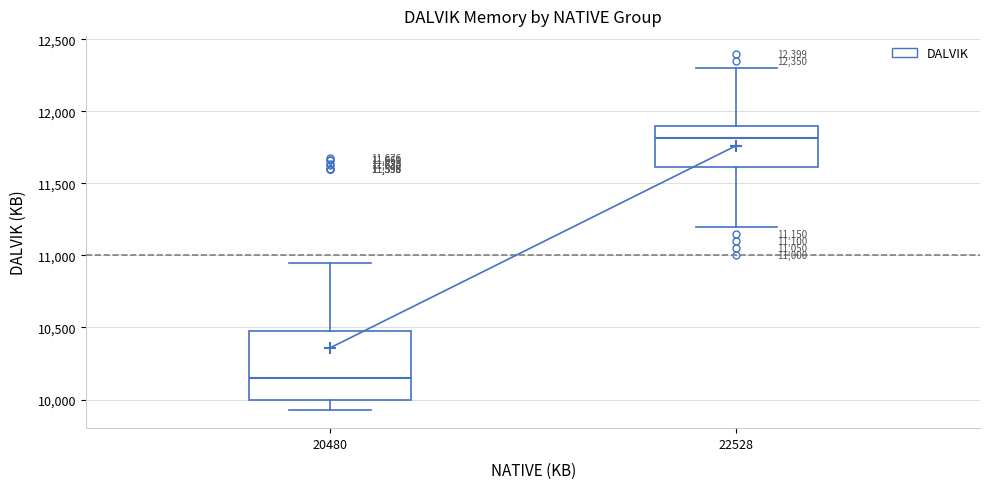

Which box's median line is the highest?

22528